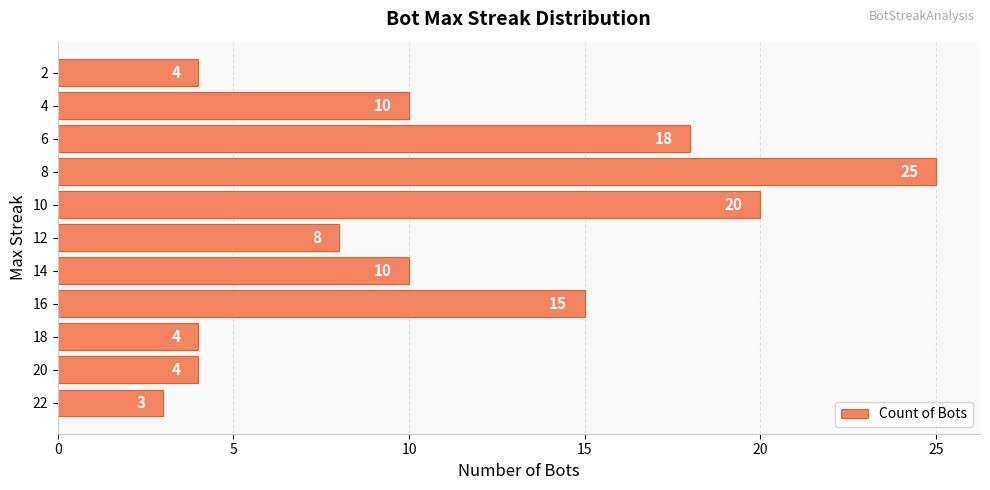

What is the minimum value shown in the chart?

3